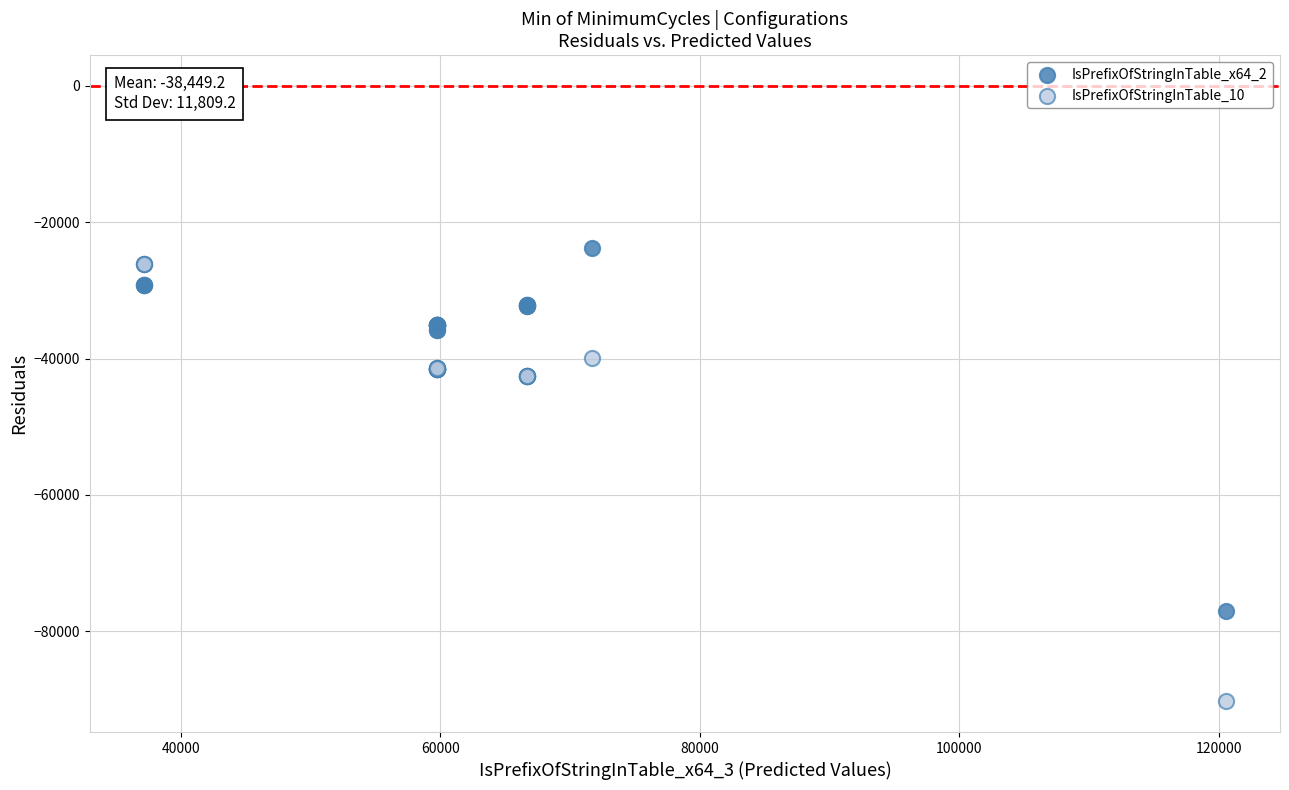

What are all the series names shown in the legend?

IsPrefixOfStringInTable_x64_2, IsPrefixOfStringInTable_10